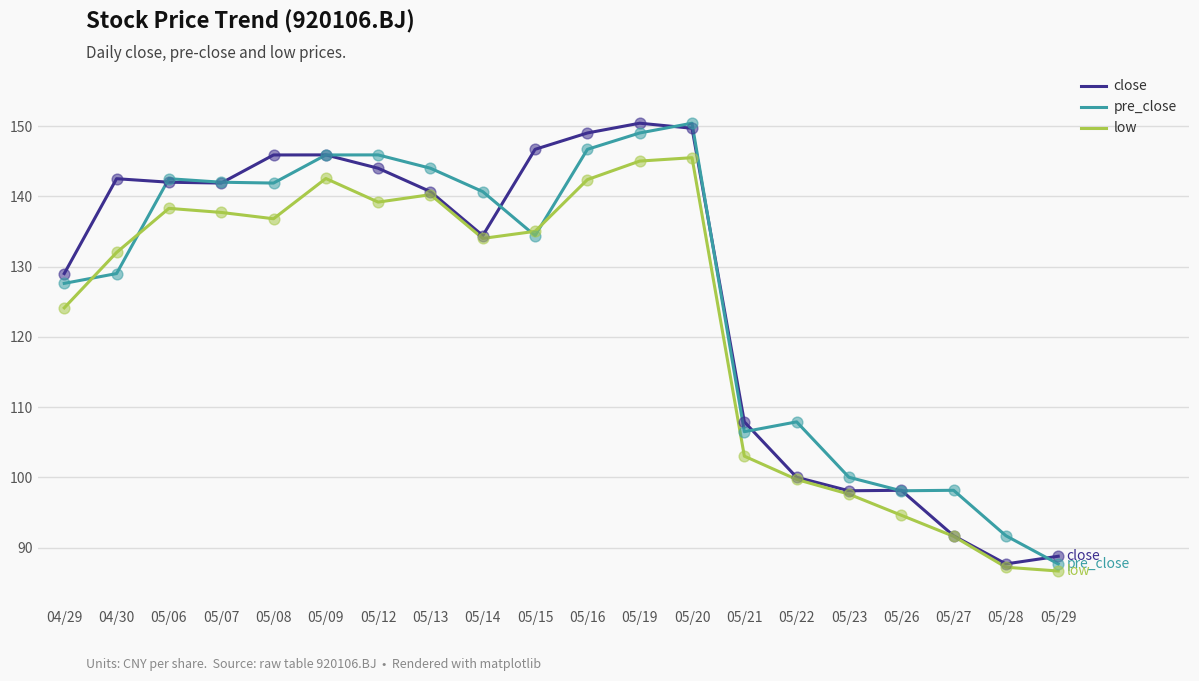

What is the total value across all series at 04/30?

403.5